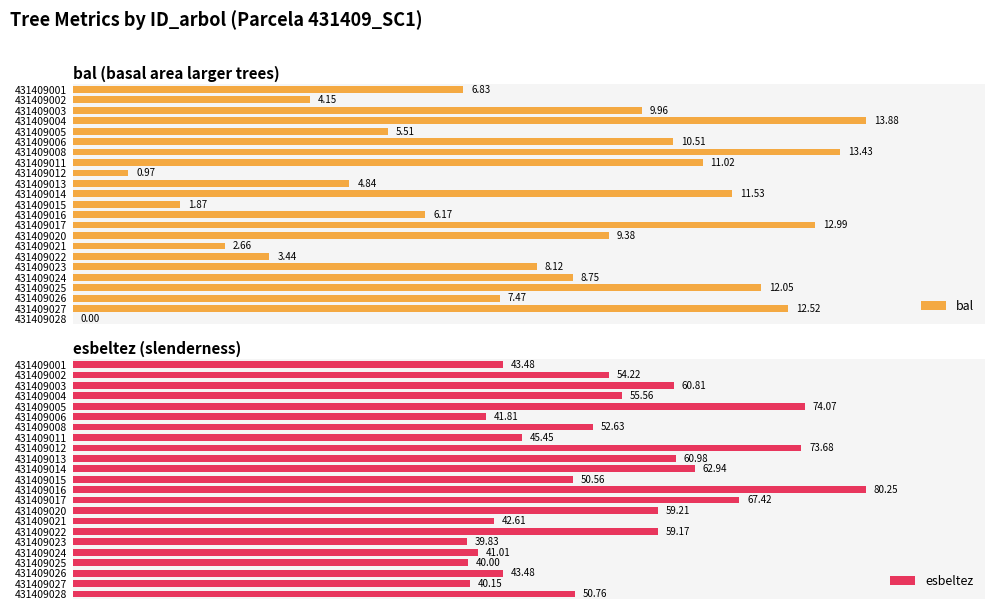

What is the difference between the maximum and second lowest values in the bal series?

12.9